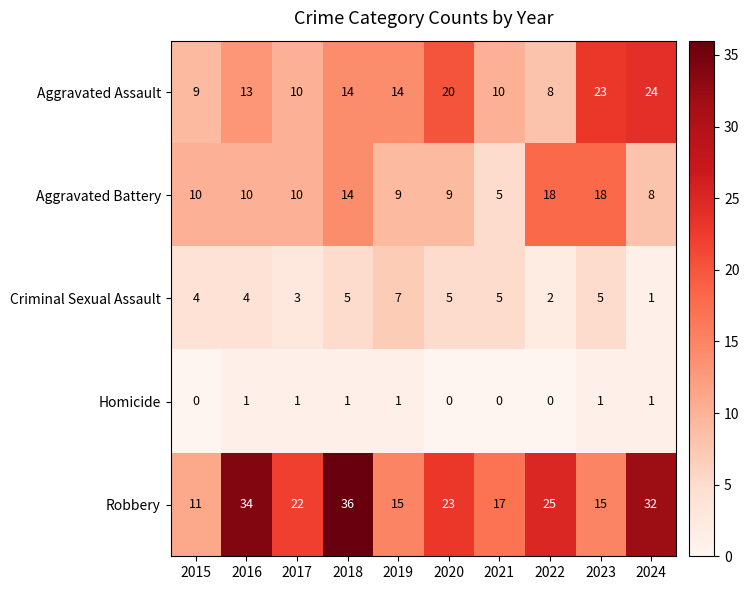

What is the greatest value displayed?

36